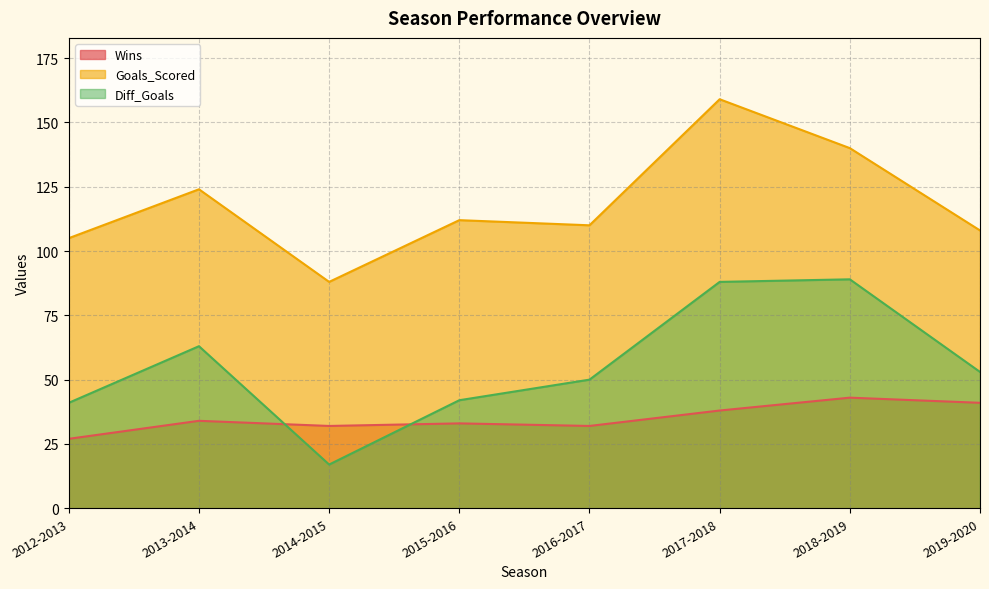

What is the spread (max minus min) of values at 2016-2017?

78